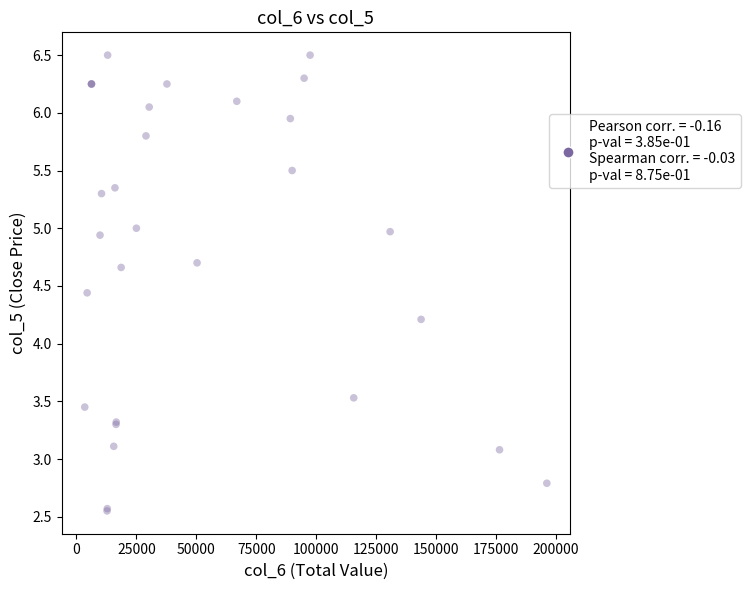

What Y value in the scatter plot is closest to 4?

4.2